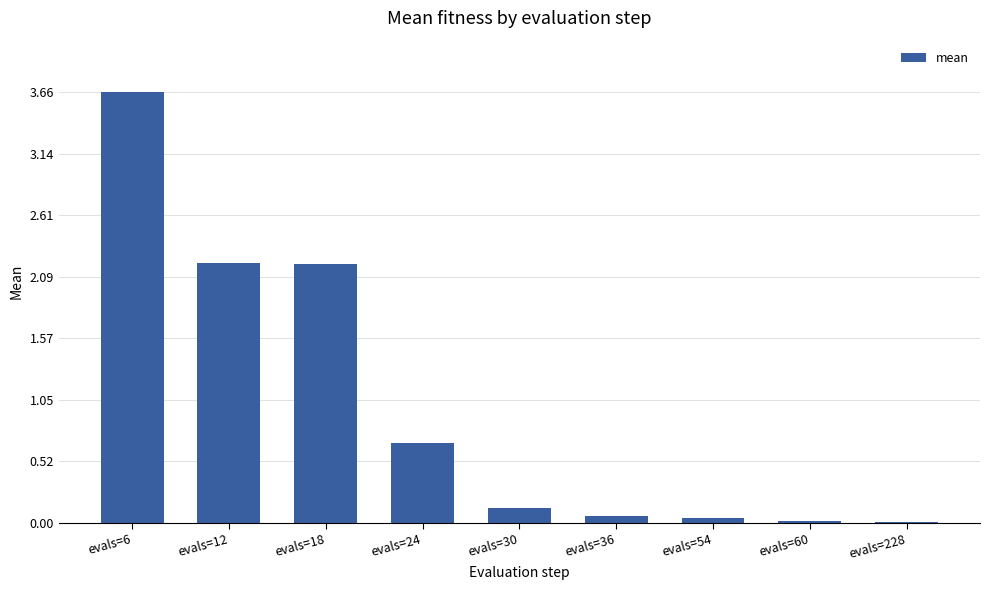

The value at evals=24 is 0.7. True or false?

True